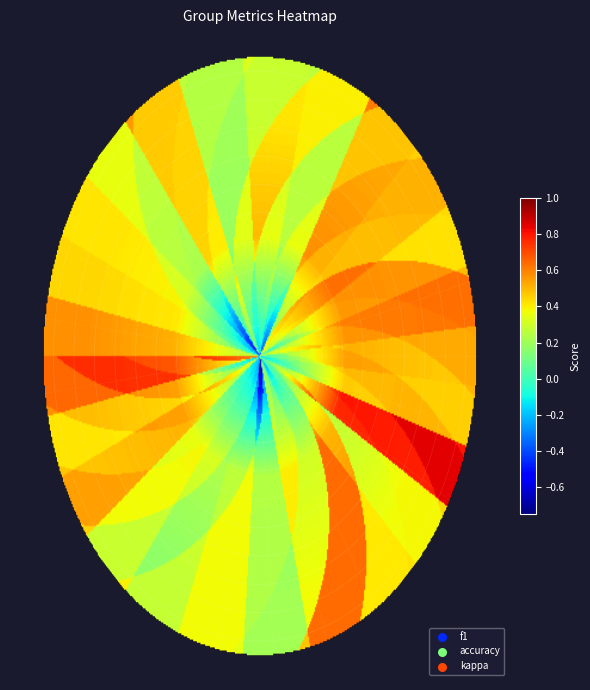

What is the spread (max minus min) of values at 22?

0.5